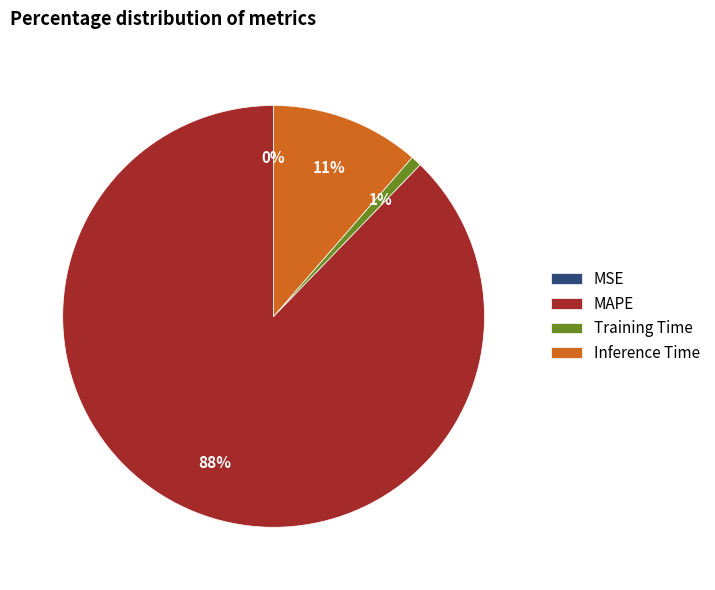

To the nearest percent, what percentage of the pie is Inference Time?

11%